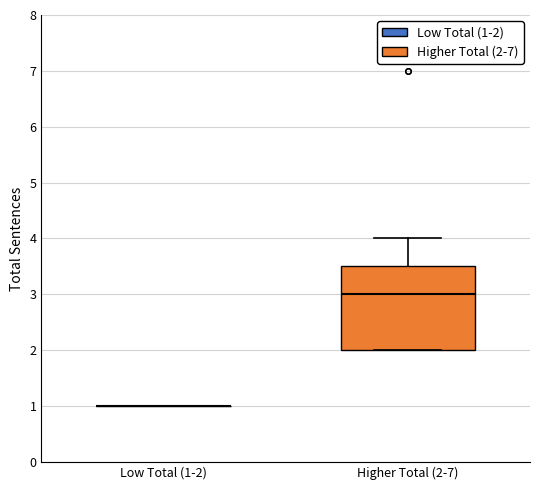

Reading left to right, transcribe this box plot: for each box, give where its median line is, the range the box spans, and where its two whiskers end, as read against the y-axis. The values are not printed on the chart, so give them approximately, as read against the axis.

Low Total (1-2): box collapsed to a line at 1.0, whiskers 1.0 to 1.0
Higher Total (2-7): median 3.0, box 2.0 to 3.5, whiskers 2.0 to 4.0